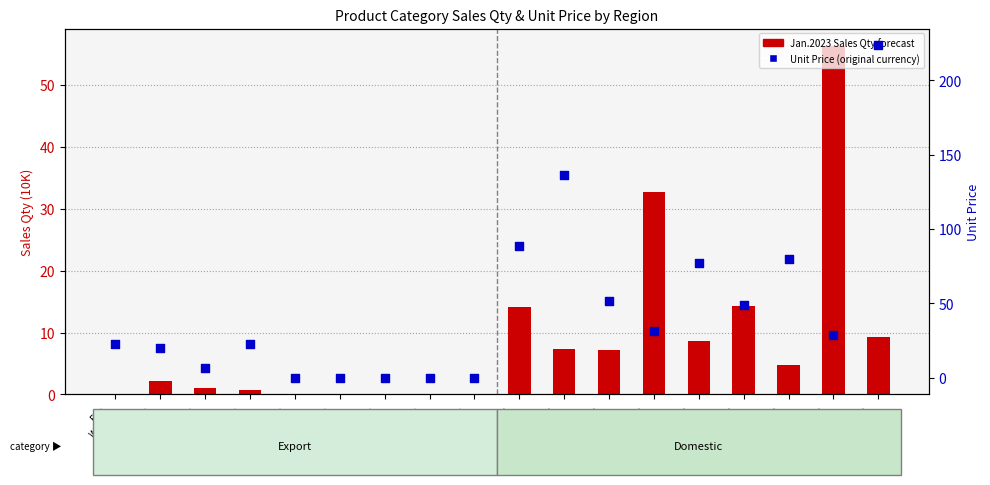

At how many categories does at least one series exceed 193?

1